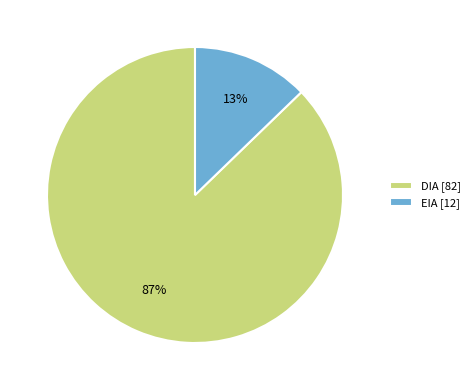

Combined, do DIA [82] and EIA [12] account for over 50%?

Yes